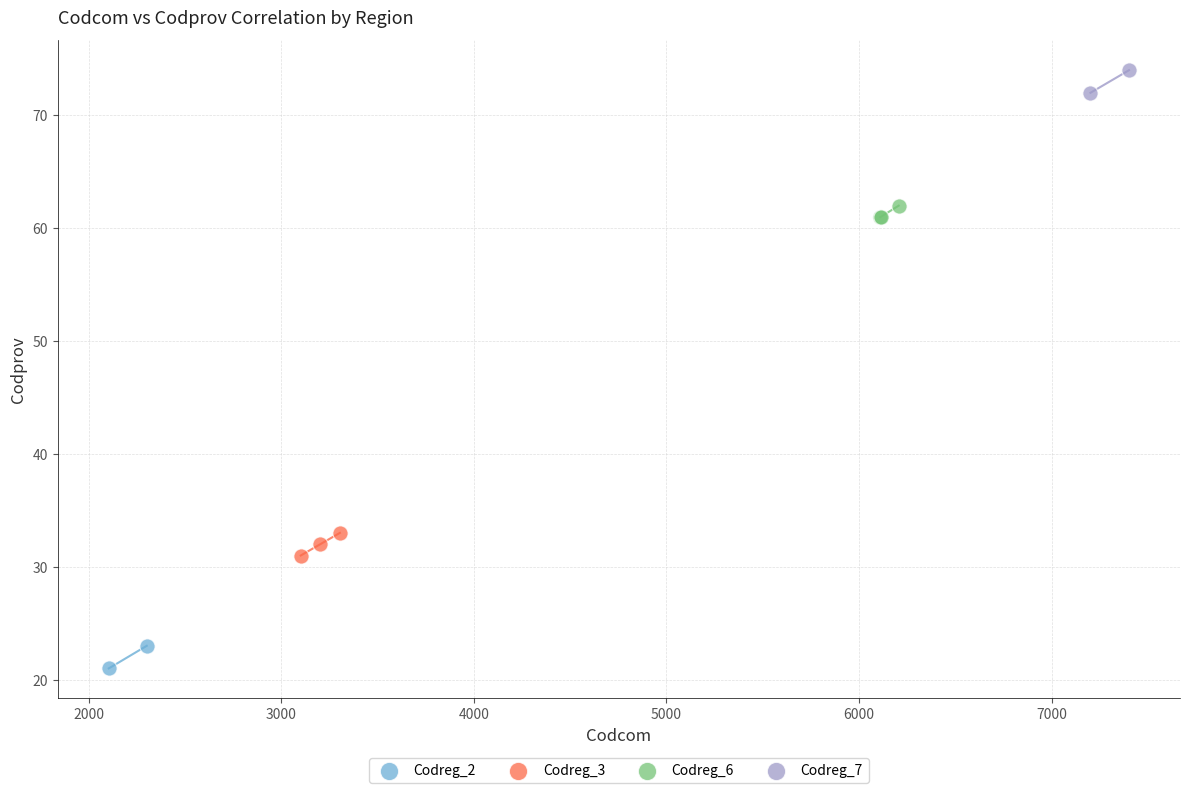

Which series contains the lowest Y value?

Codreg_2